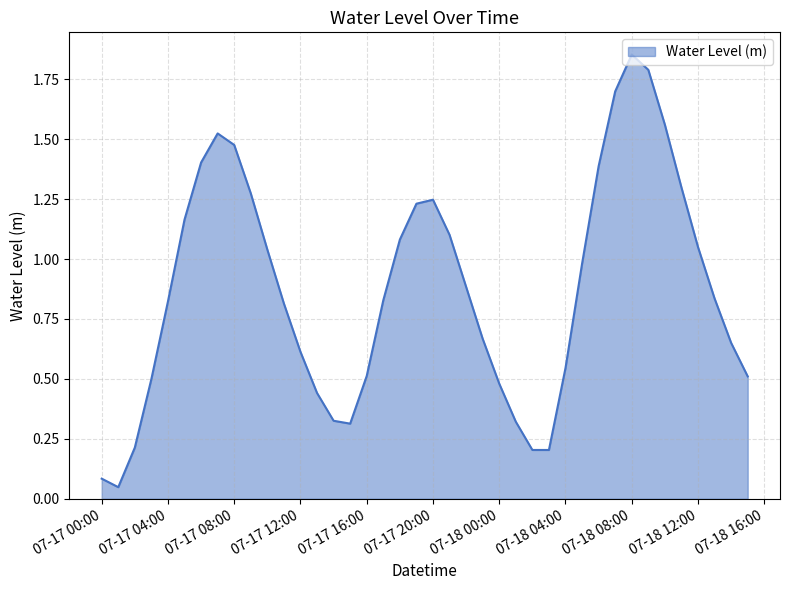

What is the difference between the maximum and minimum values?

1.8